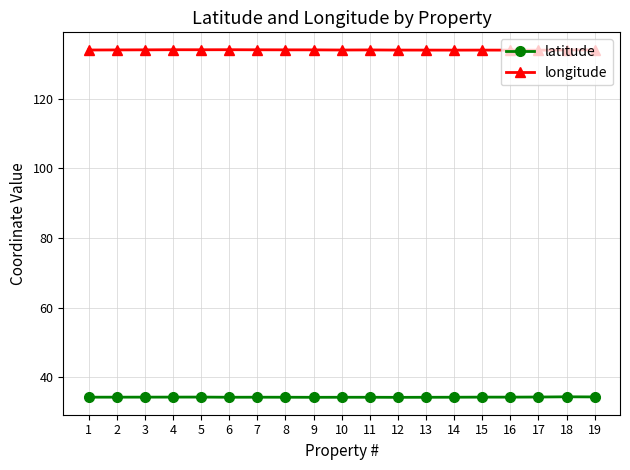

What is the sum of all latitude values?

652.1